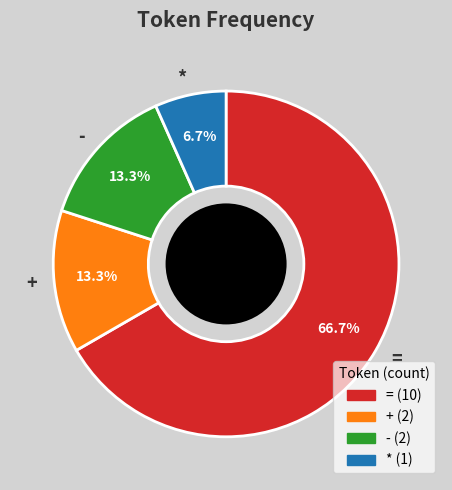

What percentage is NOT represented by *?

93.3%